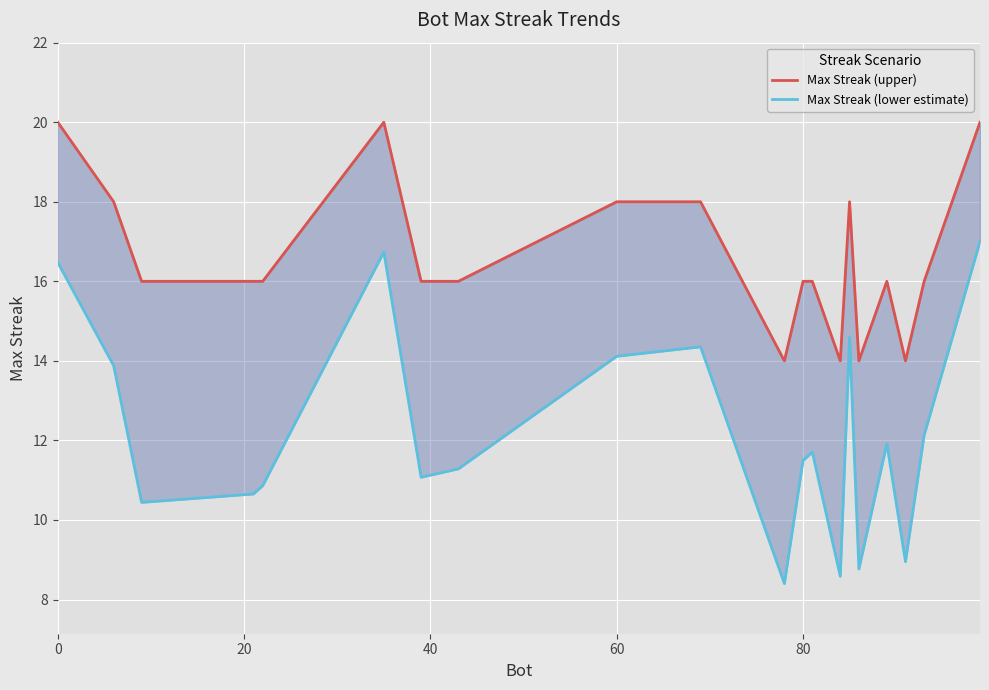

True or false: Max Streak (lower estimate) has more than 2 points higher than both neighbors.

True